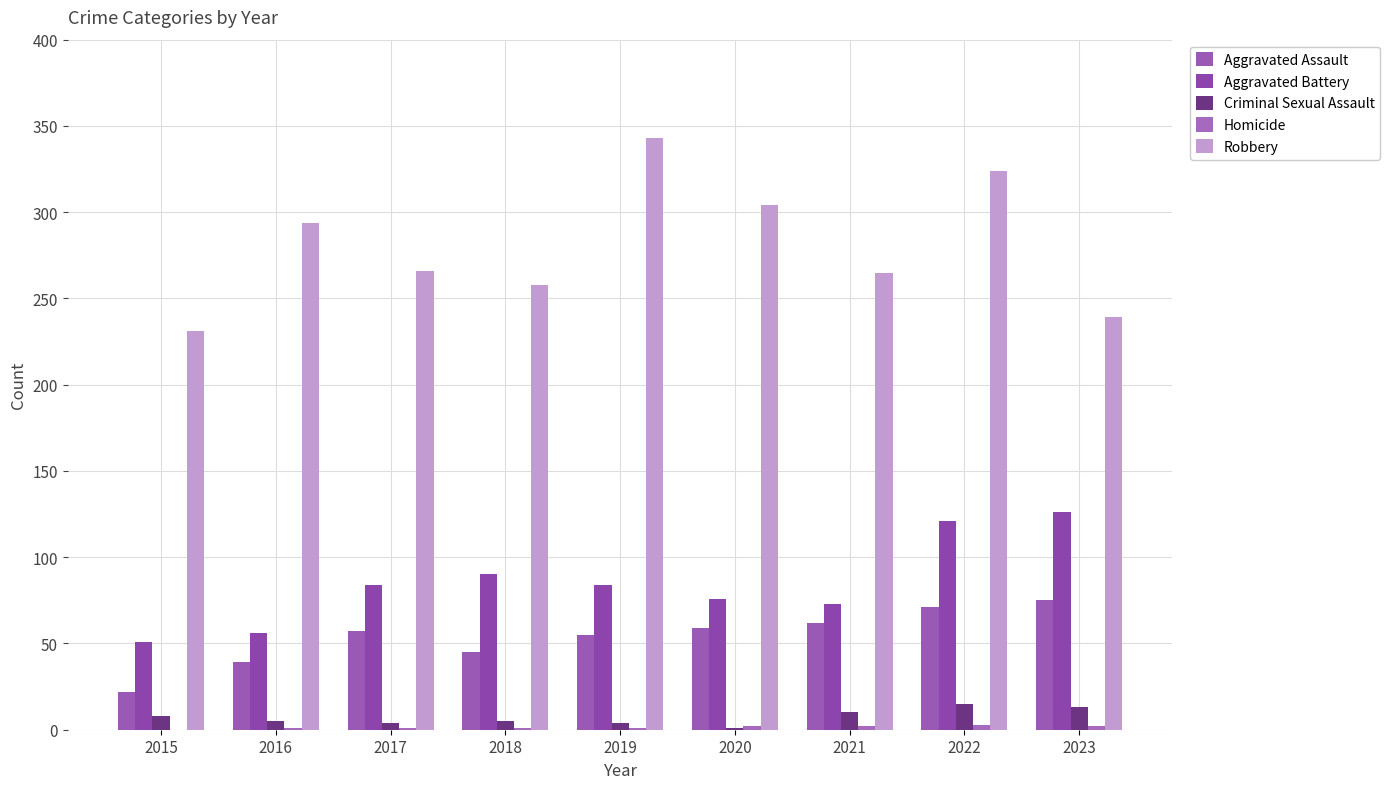

The value of Criminal Sexual Assault at 2019 is 4. True or false?

True